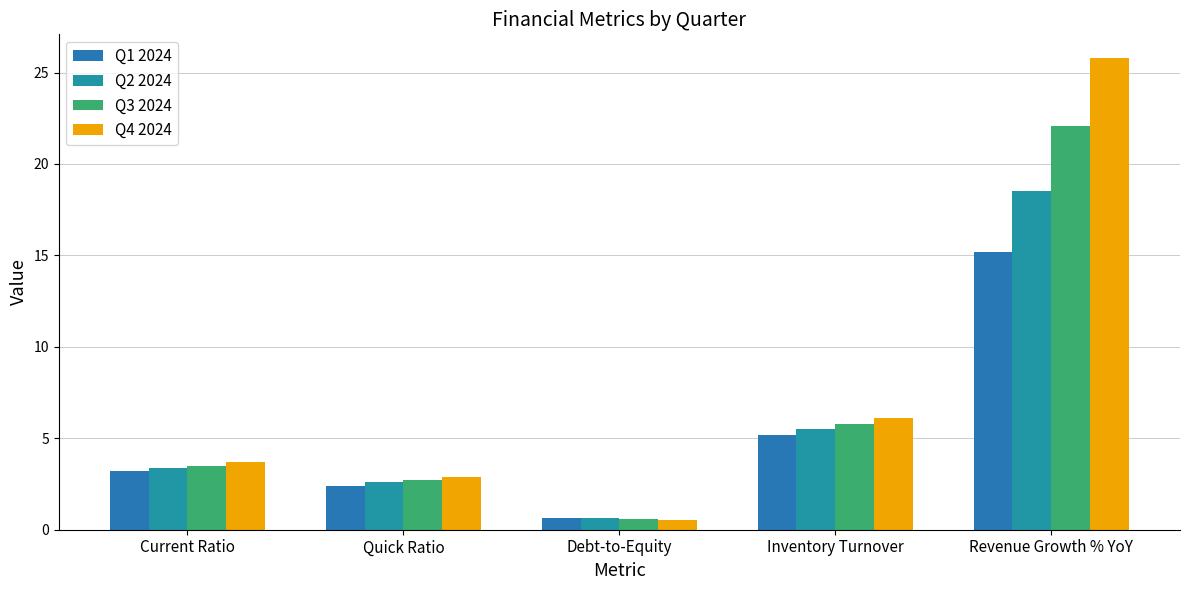

What is the difference between the Q3 2024 values at Revenue Growth % YoY and Debt-to-Equity?

21.5